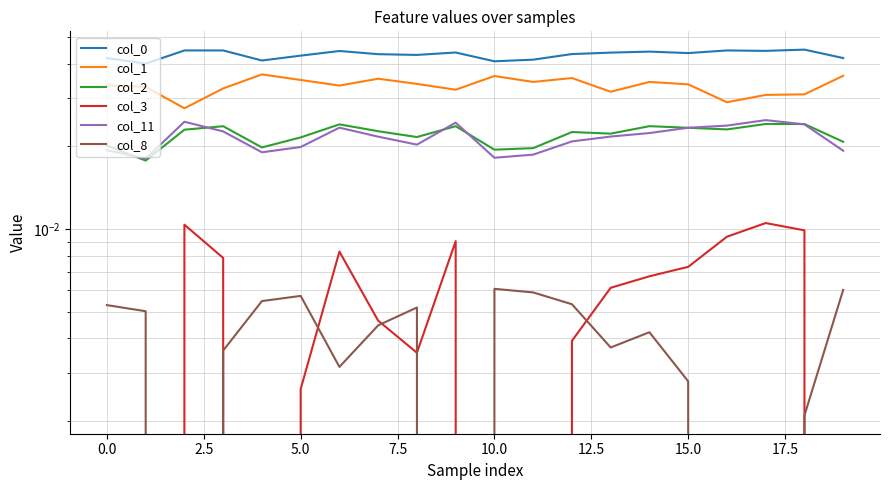

Which has a higher value, 17 or 7.5?

17